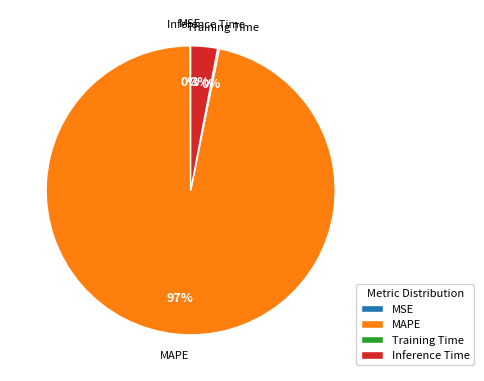

The MAPE slice represents 97% of the pie. True or false?

True